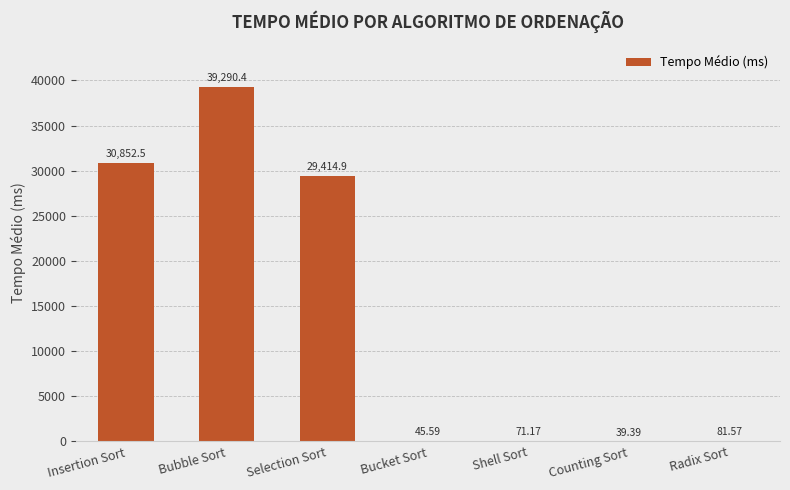

What is the sum of all values?

99795.4